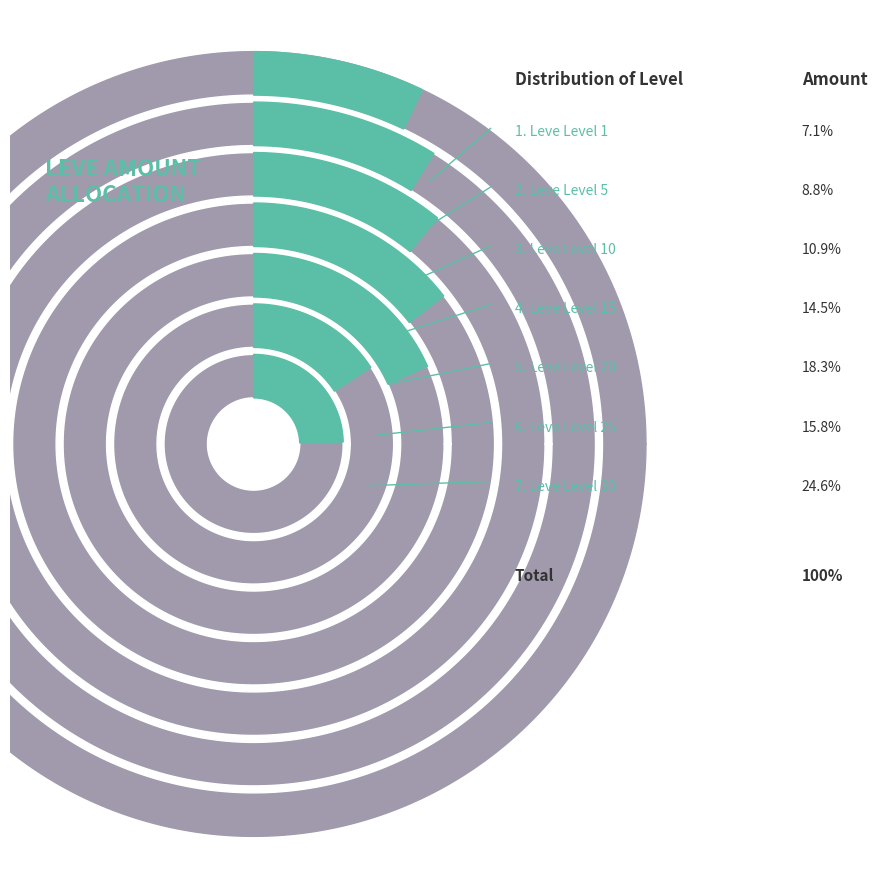

Which category has the smallest portion of the pie?

Leve Level 1